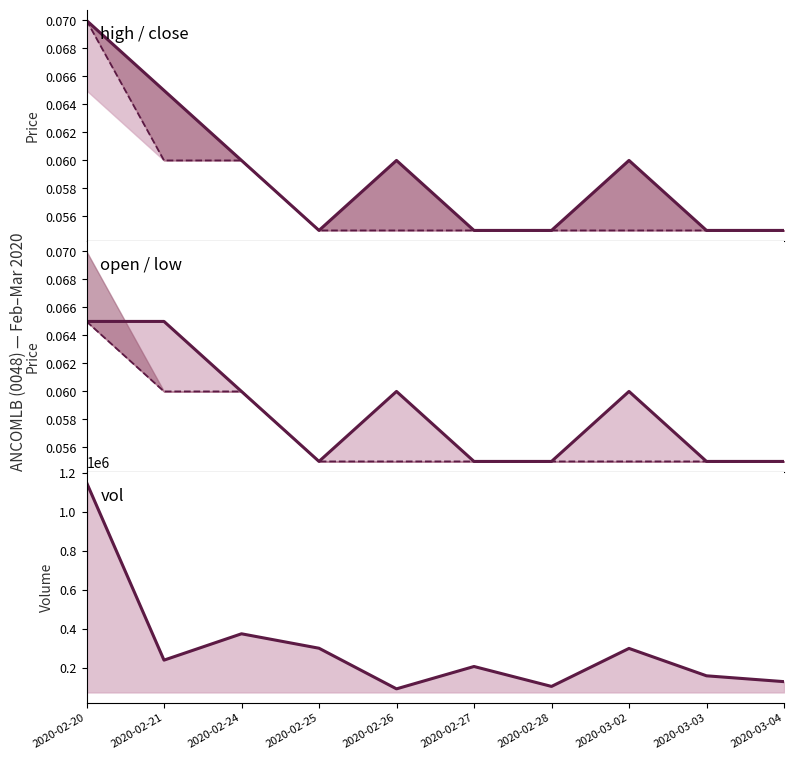

Between 2020-02-26 and 2020-02-24, which is larger?

2020-02-26